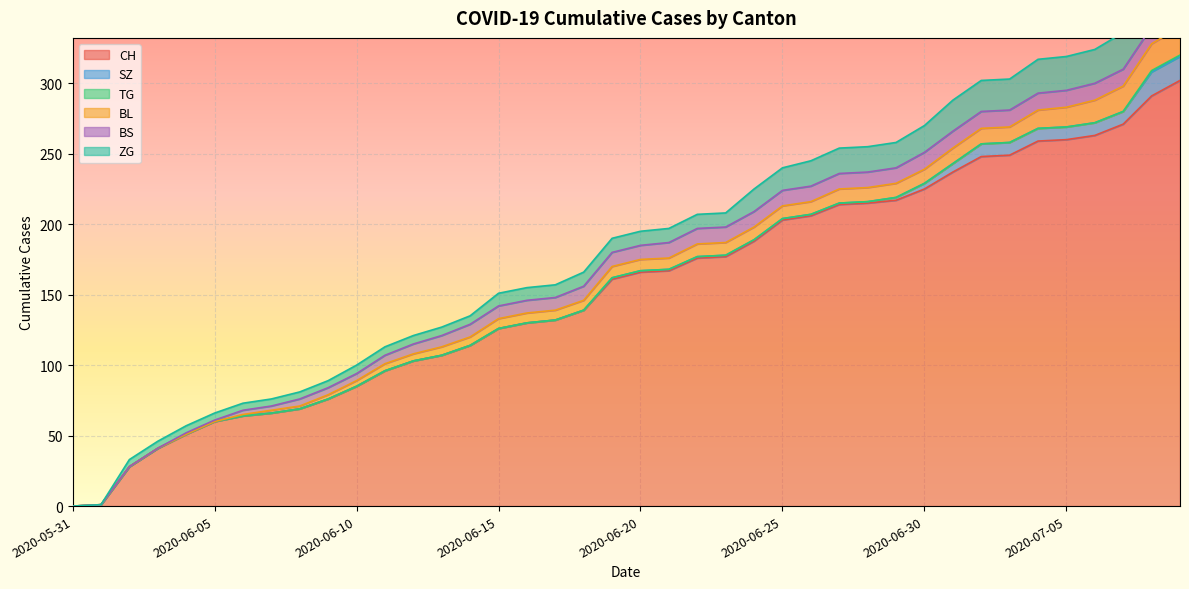

What are all the series names shown in the legend?

CH, SZ, TG, BL, BS, ZG